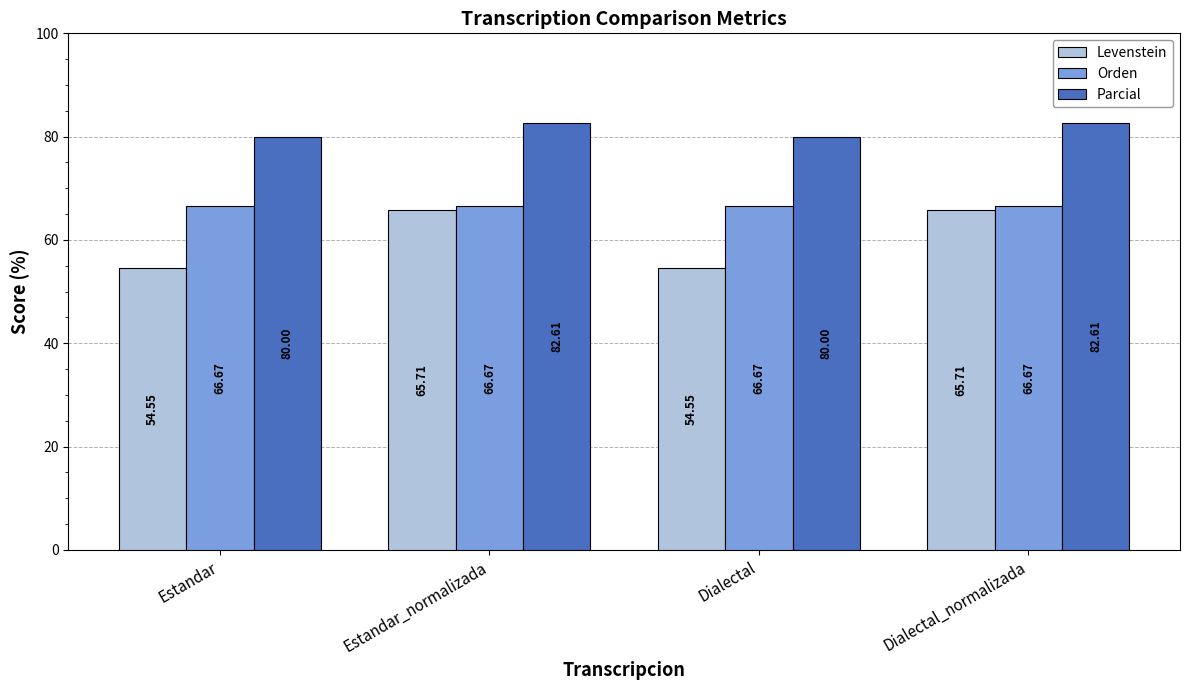

What is the approximate value of Orden at Dialectal?

66.7